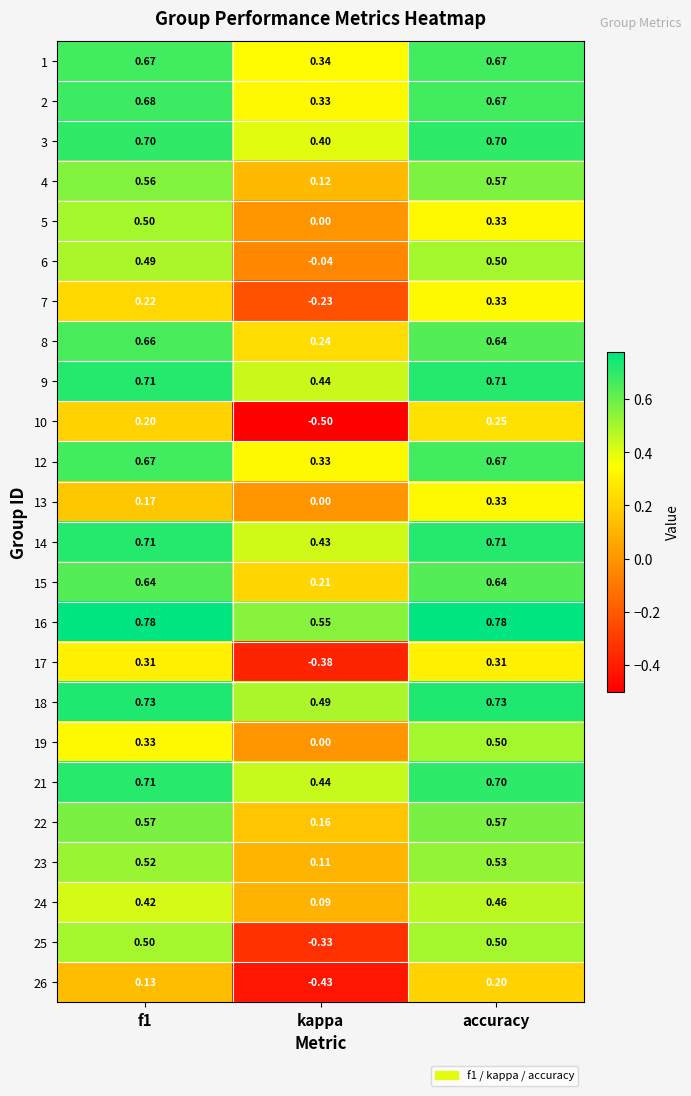

At which label does 9 reach its minimum?

kappa